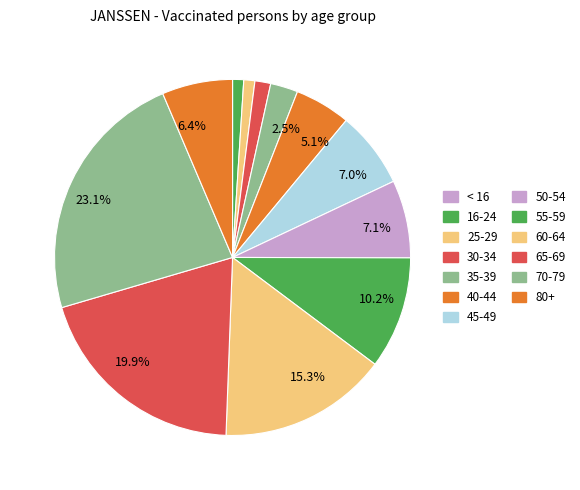

Approximately how many times larger is the value at 80+ compared to 50-54?

0.9